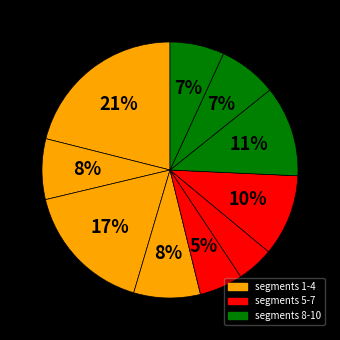

Count the number of slices in the pie.

10